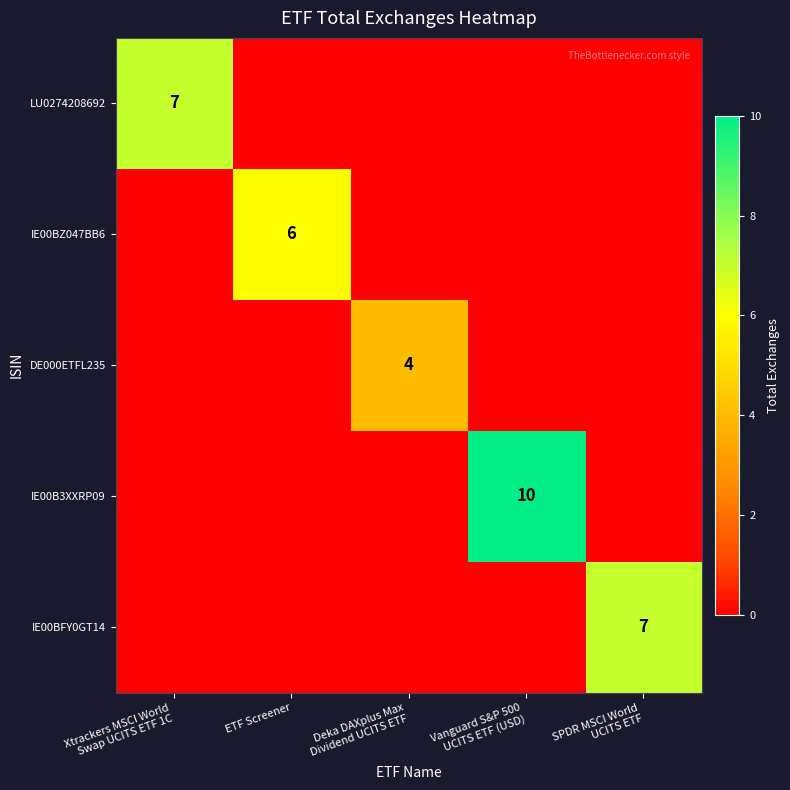

What is the total value across all series at Vanguard S&P 500
UCITS ETF (USD)?

10